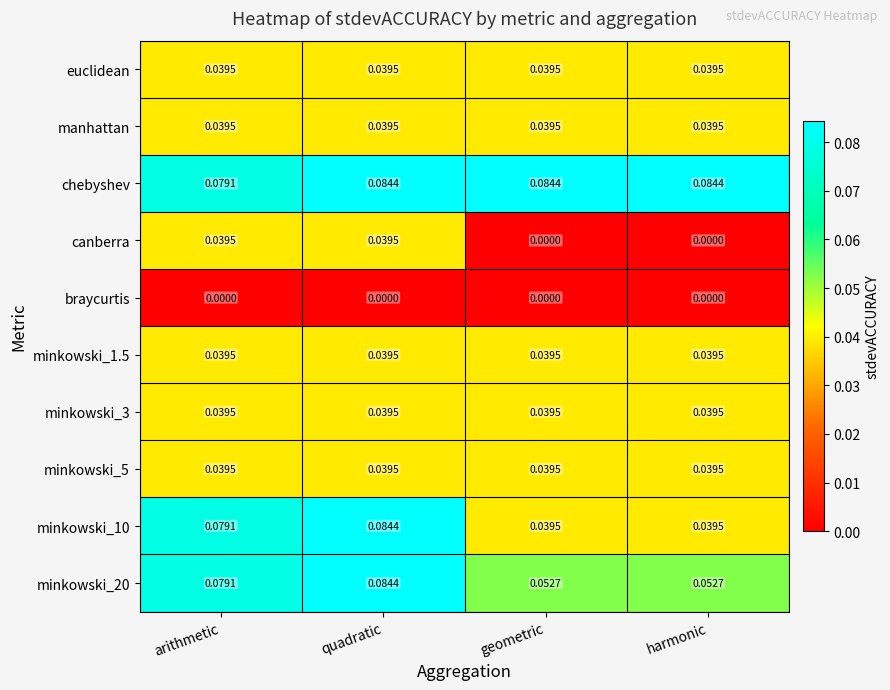

At how many categories does at least one series exceed 0?

4